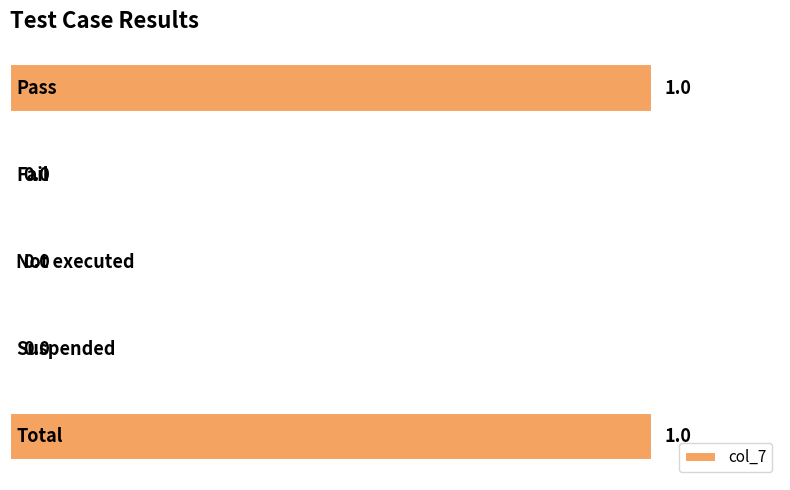

Count the values in the range 0 to 1.

5